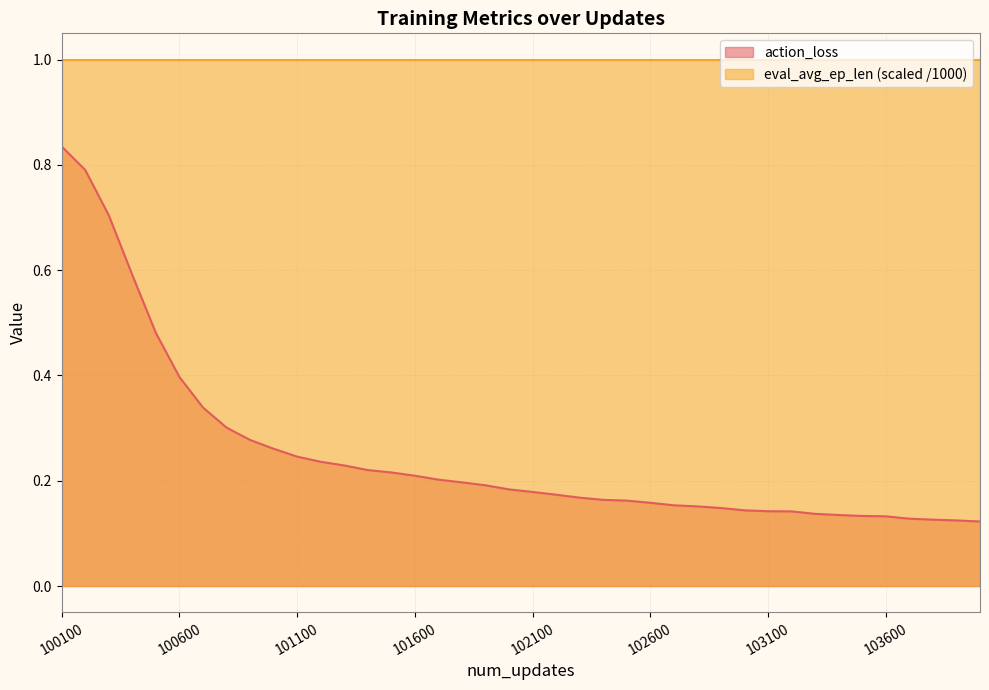

How many lines are shown in the chart?

2